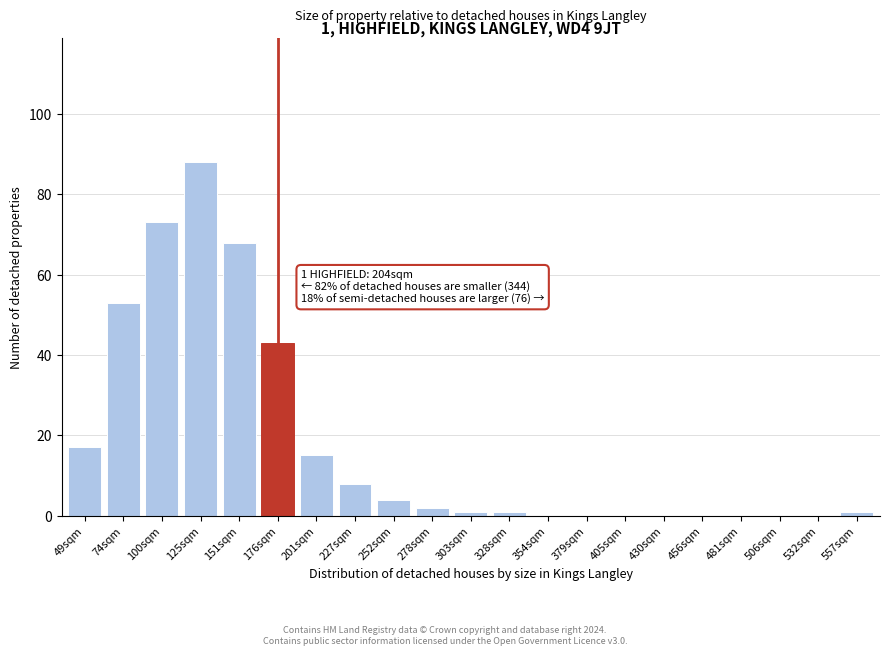

Reading left to right, extract all data points from this chart.

49sqm=17	74sqm=53	100sqm=73	125sqm=88	151sqm=68	176sqm=43	201sqm=15	227sqm=8	252sqm=4	278sqm=2	303sqm=1	328sqm=1	354sqm=0	379sqm=0	405sqm=0	430sqm=0	456sqm=0	481sqm=0	506sqm=0	532sqm=0	557sqm=1